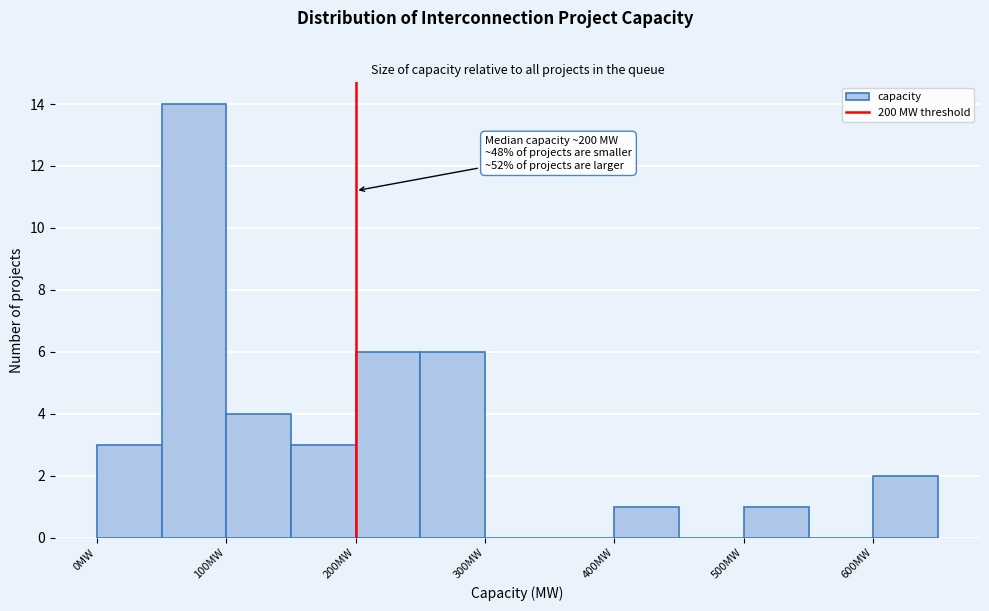

Which range on the x-axis has the tallest bar?

50 to 100